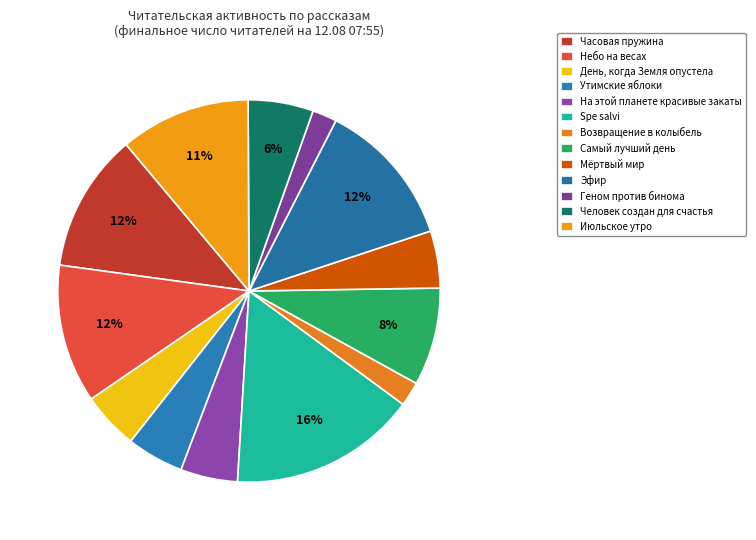

What percentage is NOT represented by Возвращение в колыбель?

97.9%